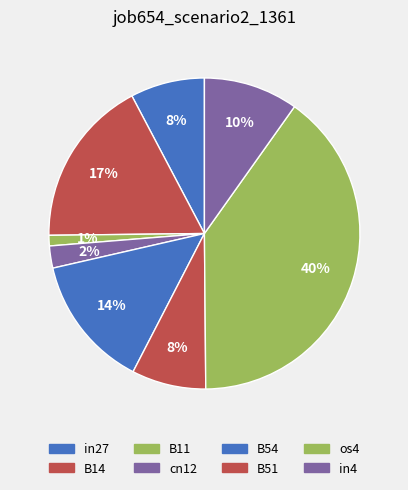

To the nearest percent, what is the difference between the in4 and B11 slice percentages?

9%